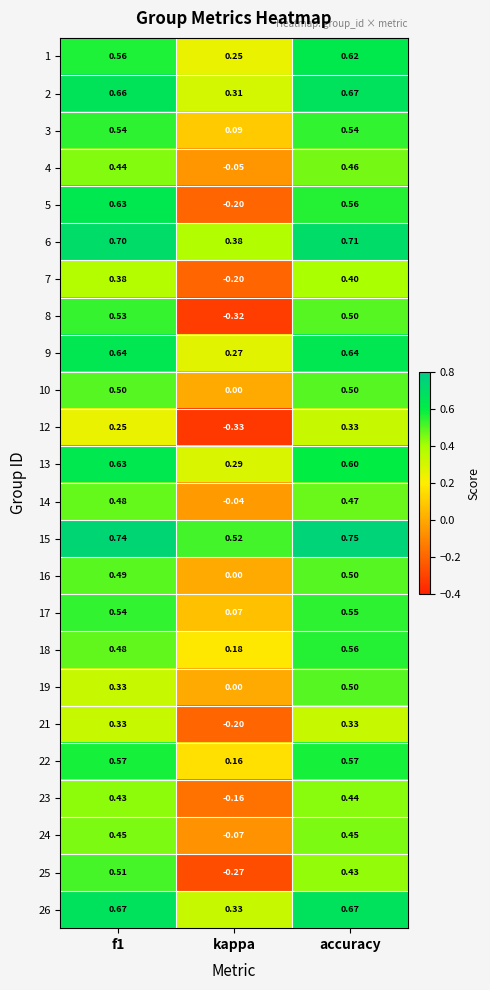

At which category does the chart reach its peak across all series?

accuracy